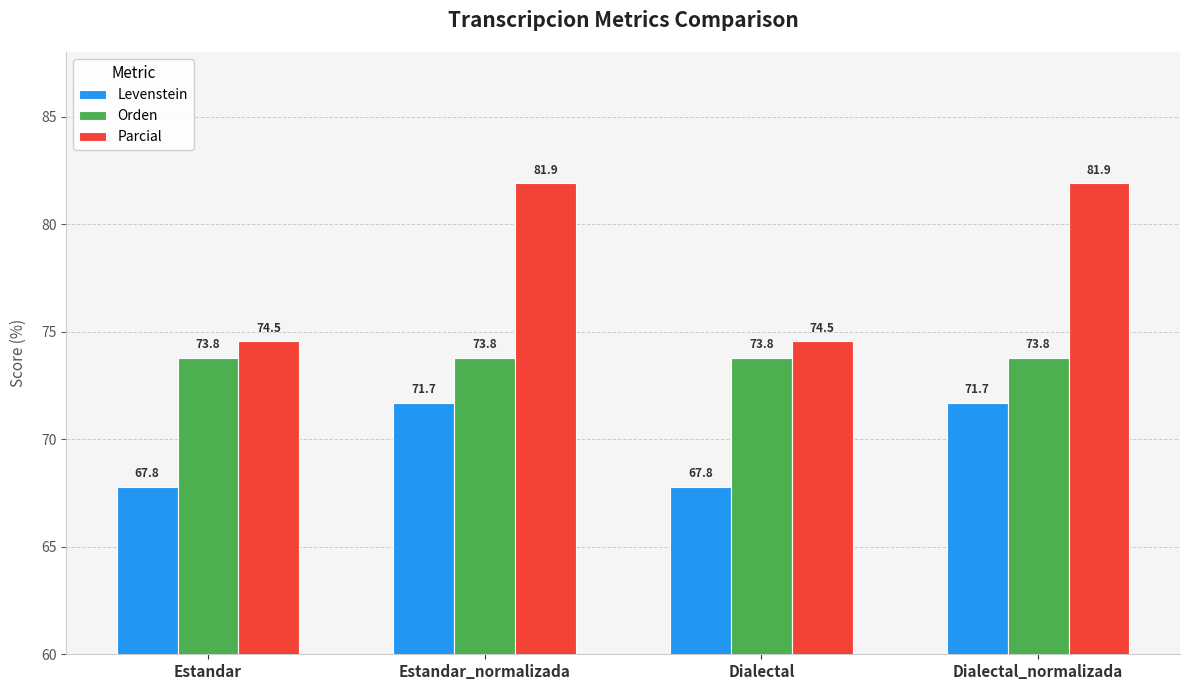

What is the minimum value shown in the chart?

67.8